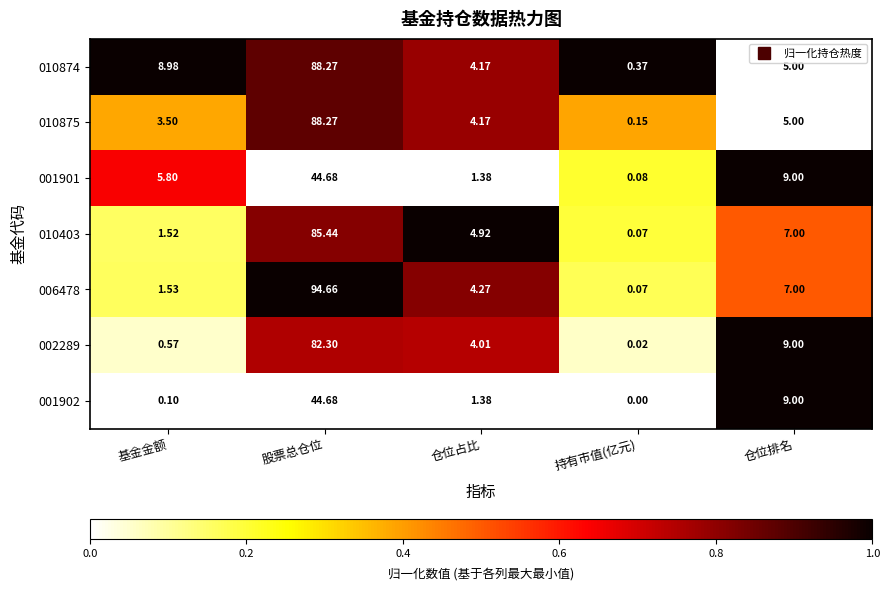

At which category is the sum across all series the highest?

股票总仓位